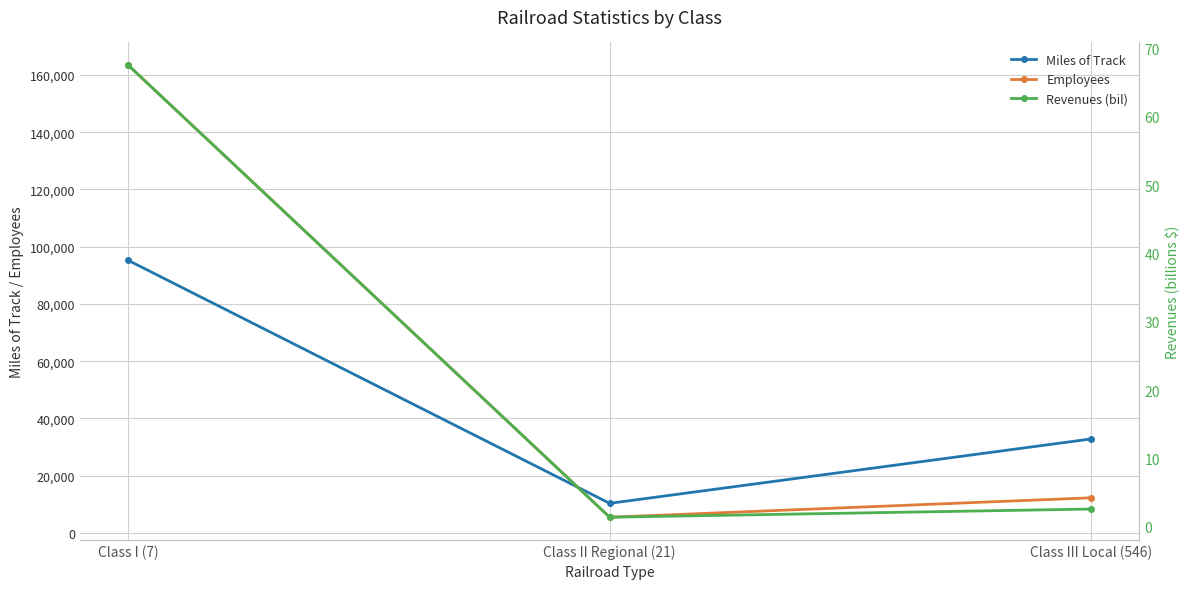

Is it true that Revenues (bil) equals 2.0 at Class II Regional (21)?

False